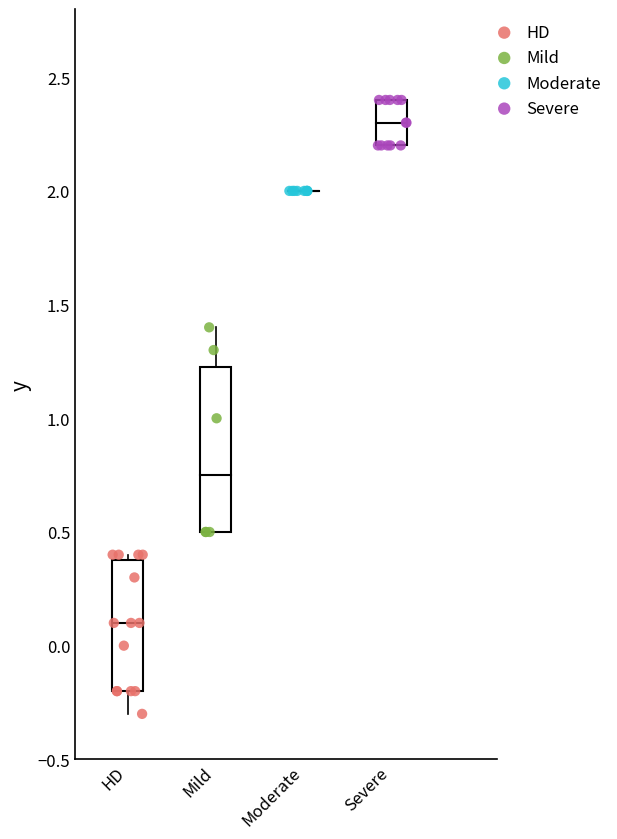

Which series contains the highest Y value?

Severe